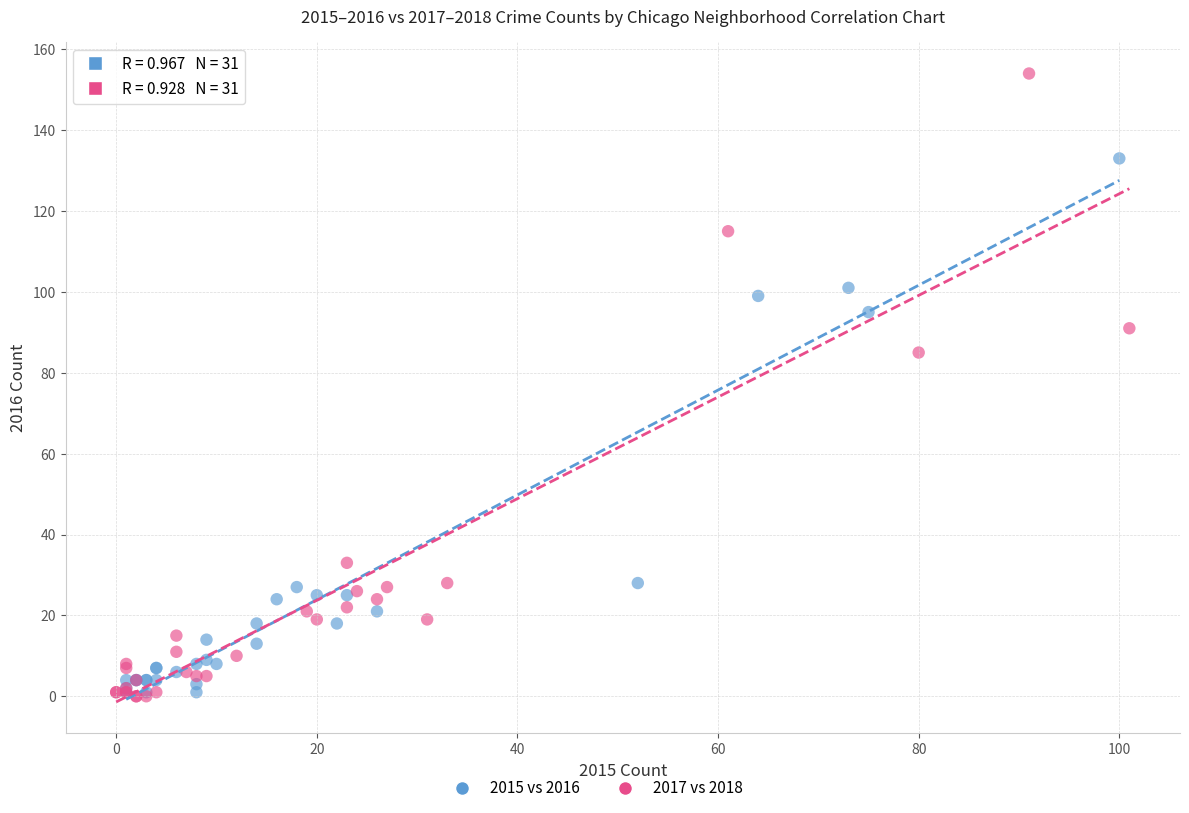

Which series has the widest spread of Y values?

2017 vs 2018